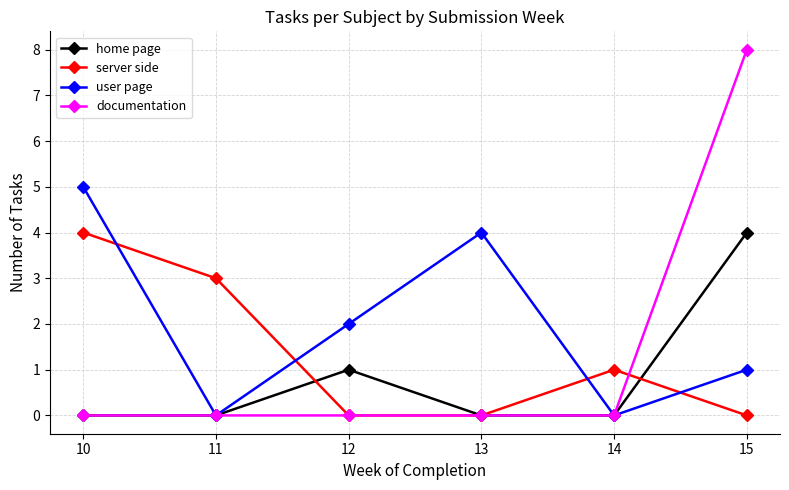

How many intersections are there between user page and server side?

4